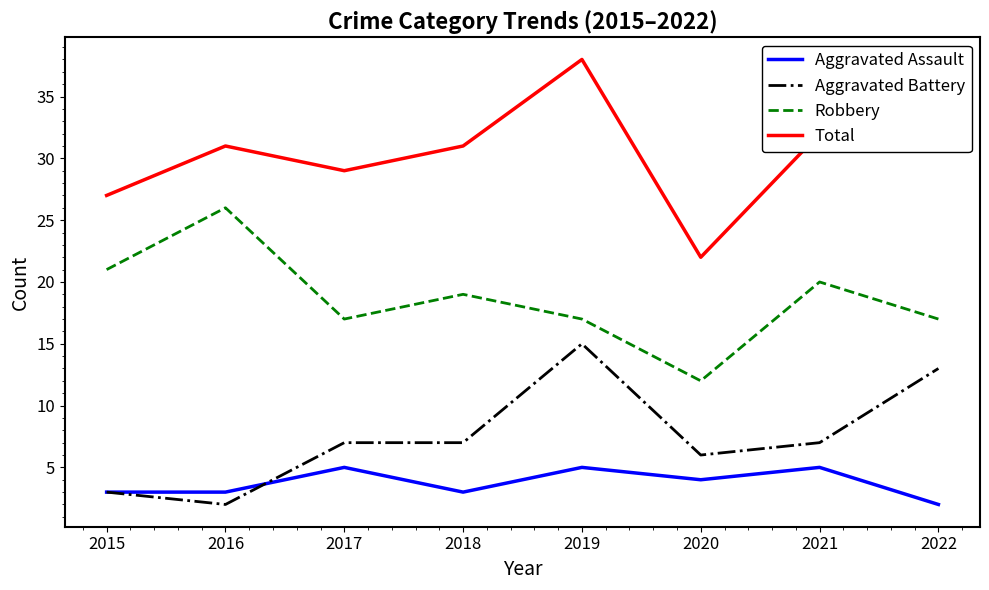

Is it true that Robbery equals 12 at 2015?

False